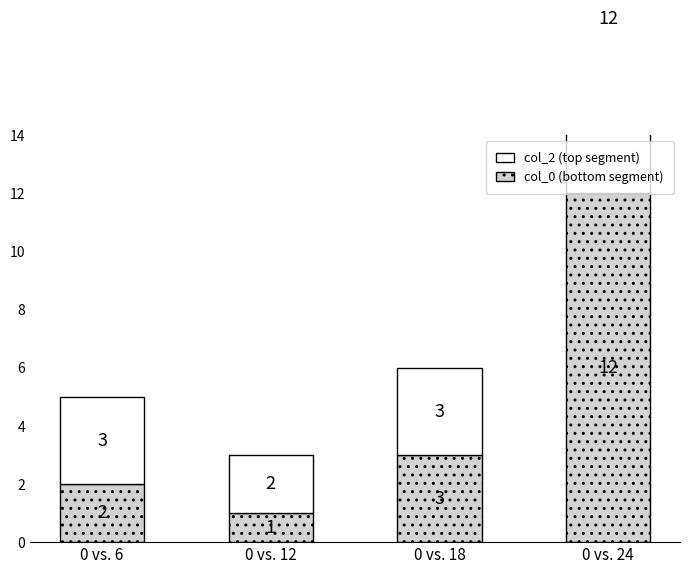

The col_0 (bottom segment) series shows 1 at 0 vs. 6. True or false?

False